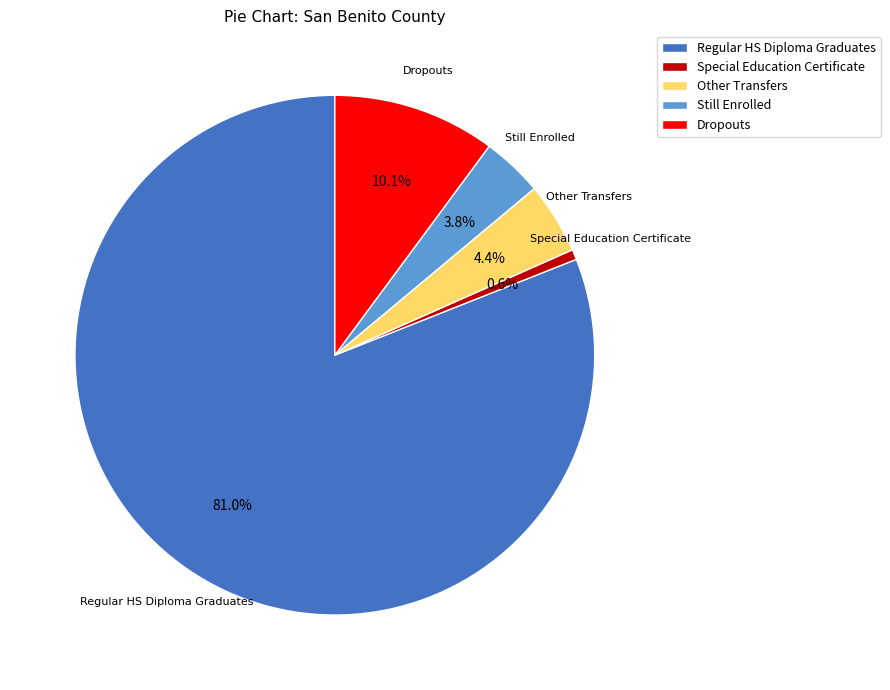

Rank the categories by value from lowest to highest.

Special Education Certificate, Still Enrolled, Other Transfers, Dropouts, Regular HS Diploma Graduates